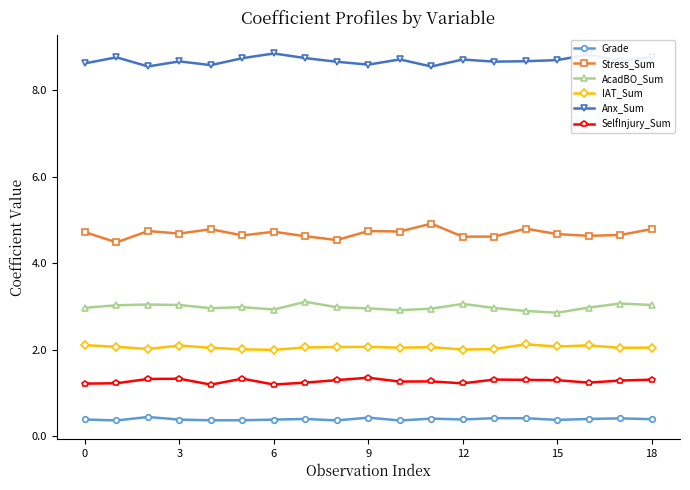

At how many categories does at least one series exceed 5?

19